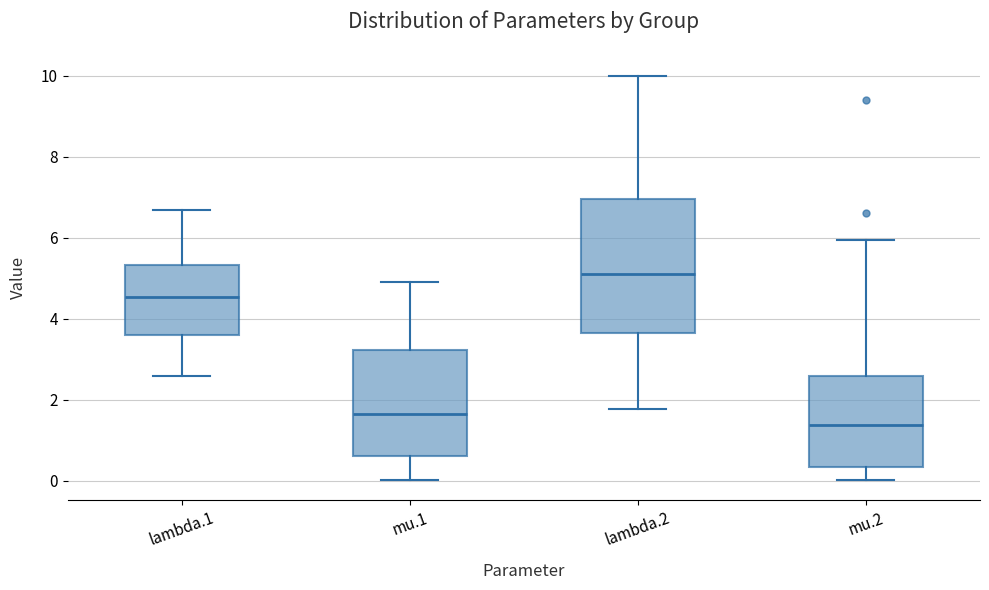

Which box has the highest median line?

lambda.2